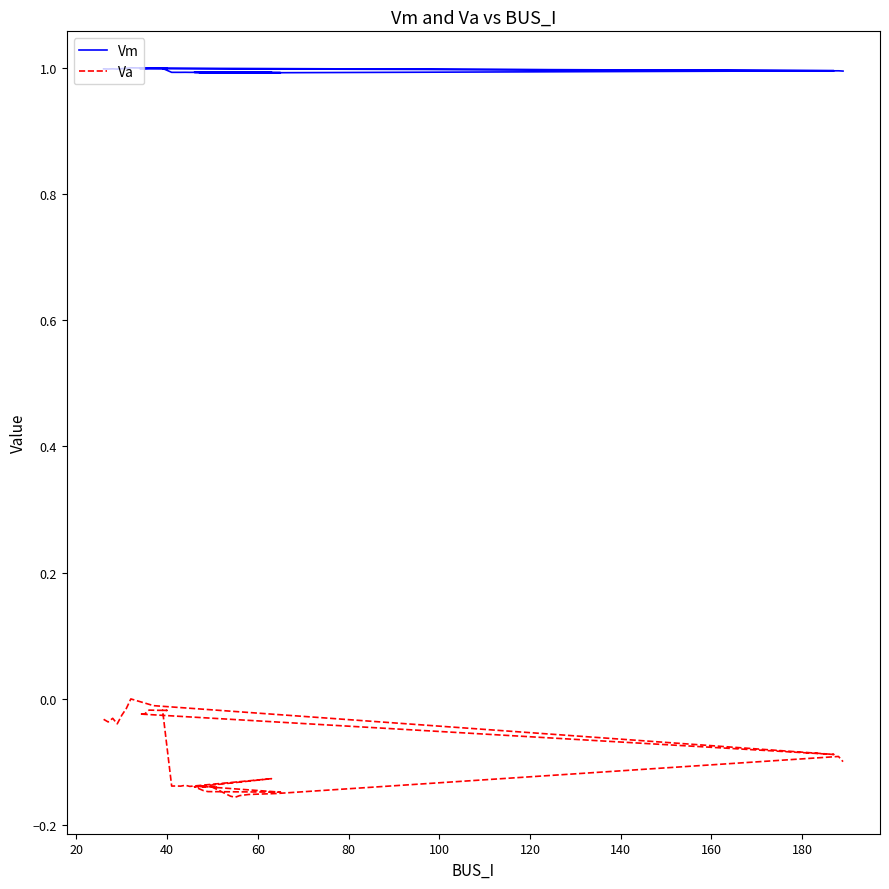

True or false: Va and Vm cross at least once.

False